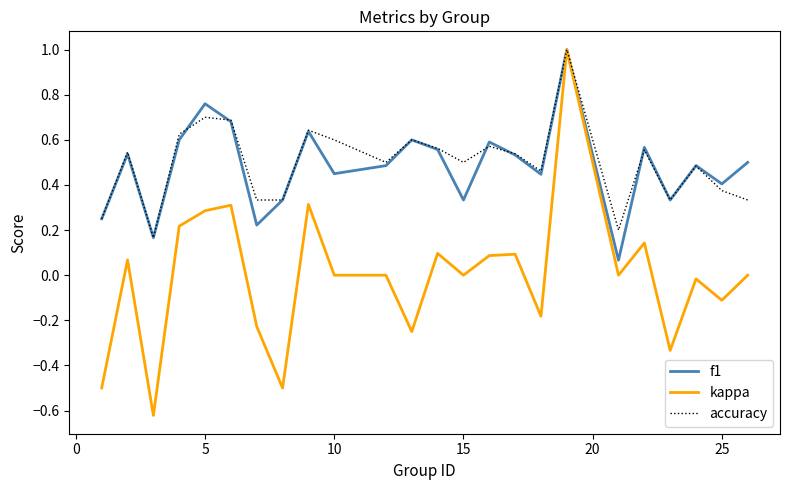

True or false: kappa and f1 cross at least once.

False